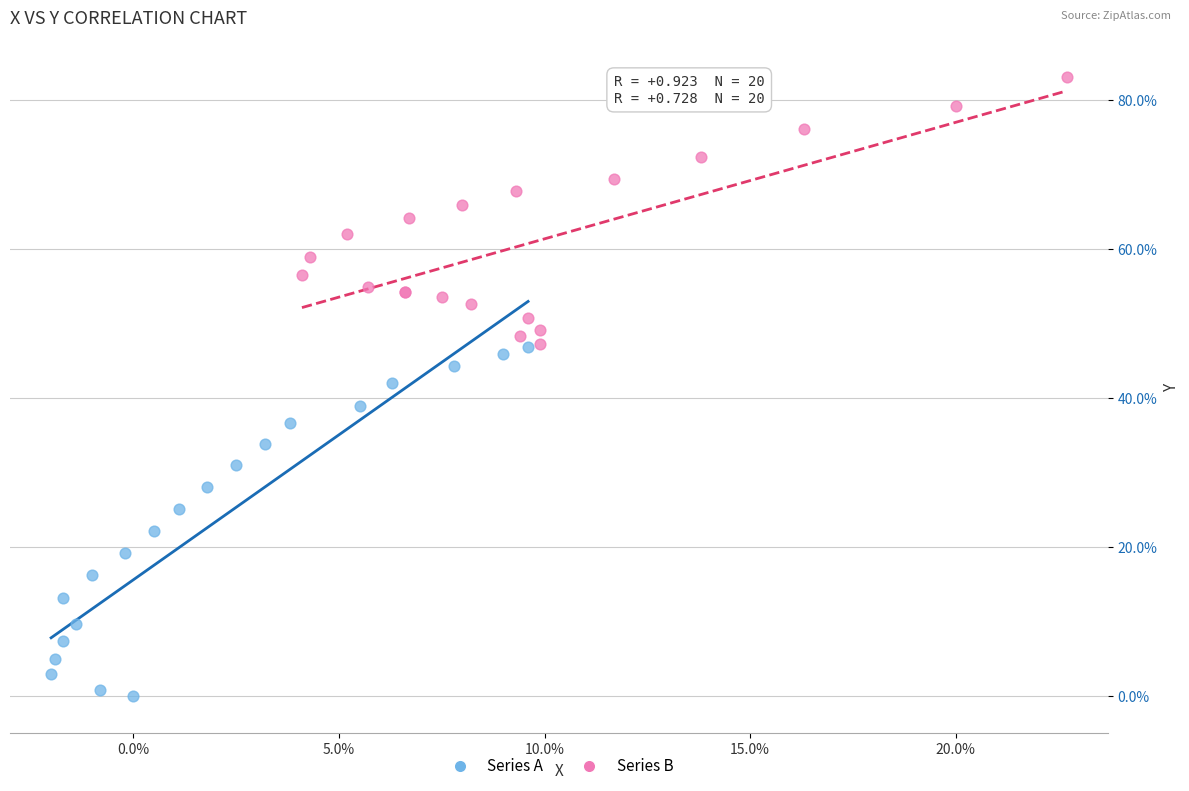

Which series reaches the maximum Y coordinate?

Series B